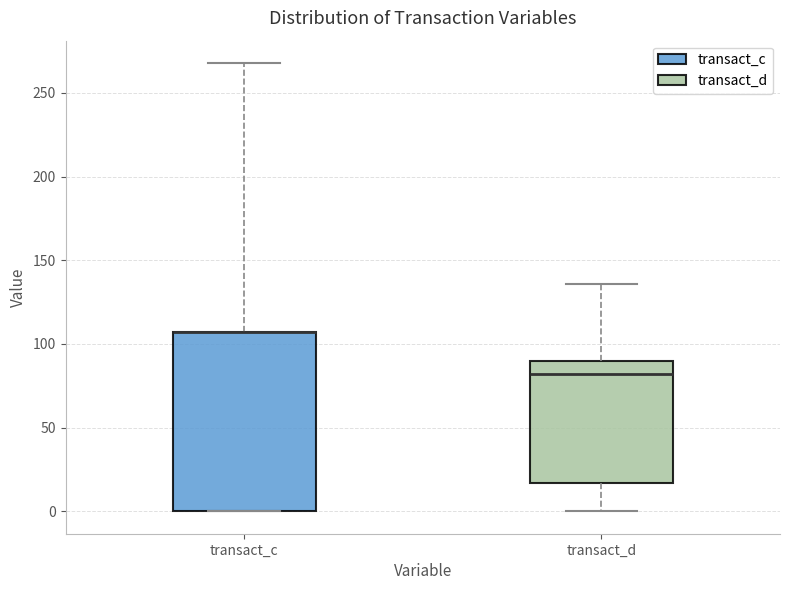

Where does the upper whisker of the box for transact_c end on the y-axis? The values are not printed on the chart, so give them approximately, as read against the axis.

270